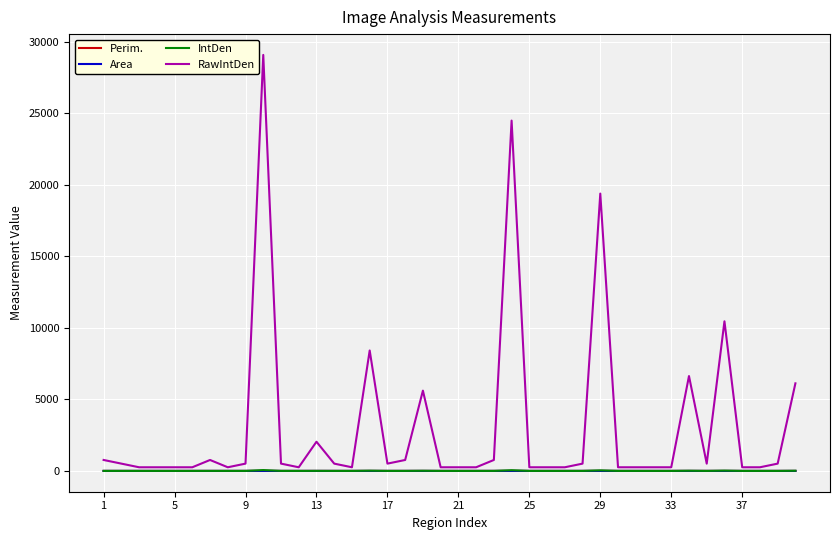

Which series has the largest range (max minus min)?

RawIntDen